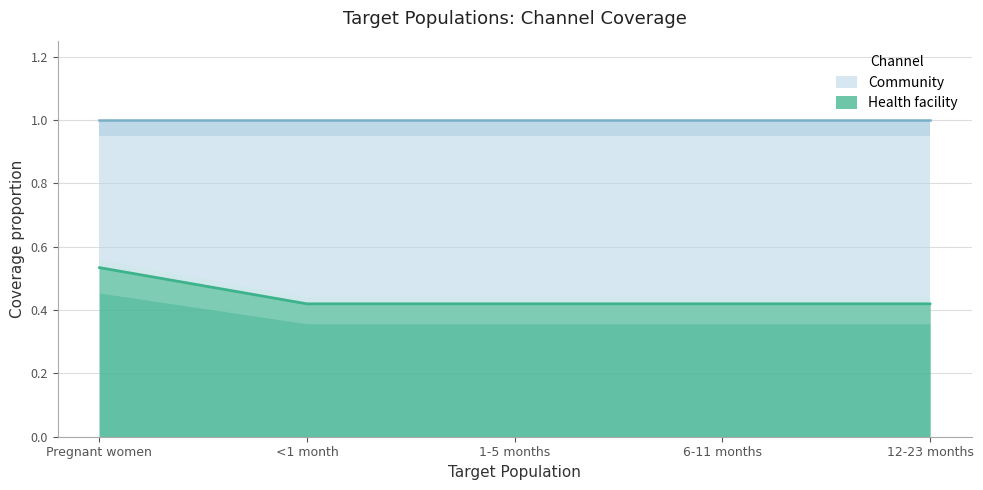

At which category does the chart reach its minimum across all series?

<1 month